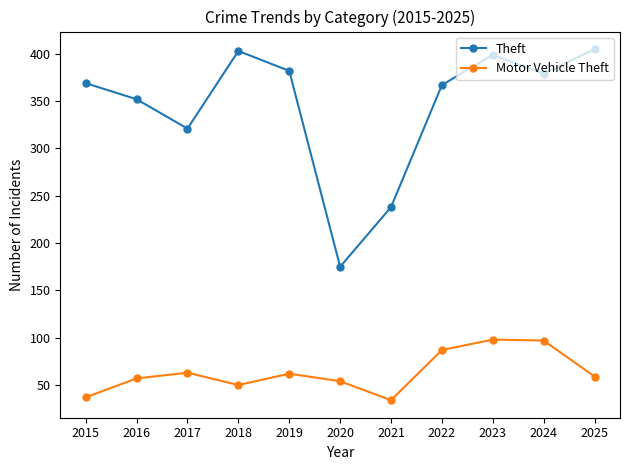

Where is the first local maximum for Motor Vehicle Theft?

2017